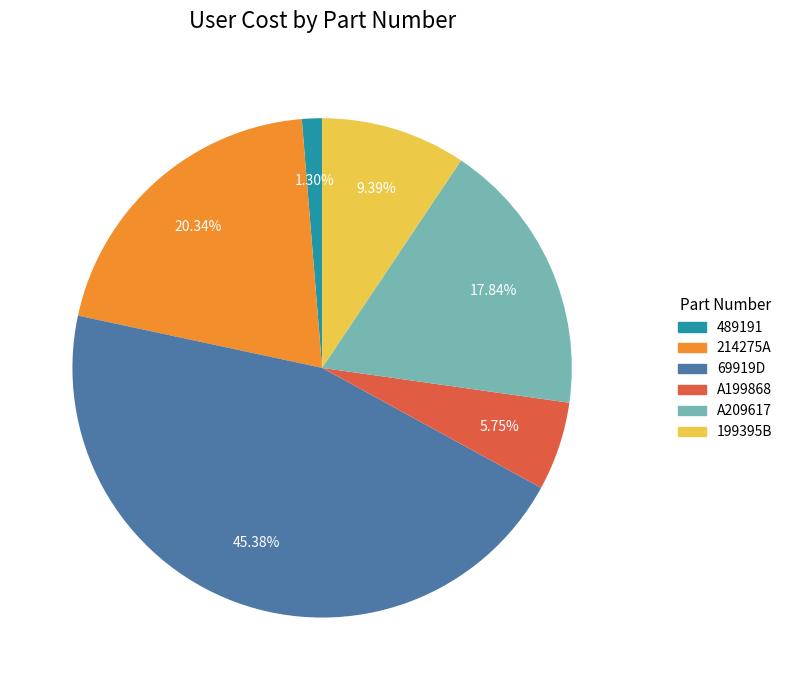

How many slices are in this pie chart?

6